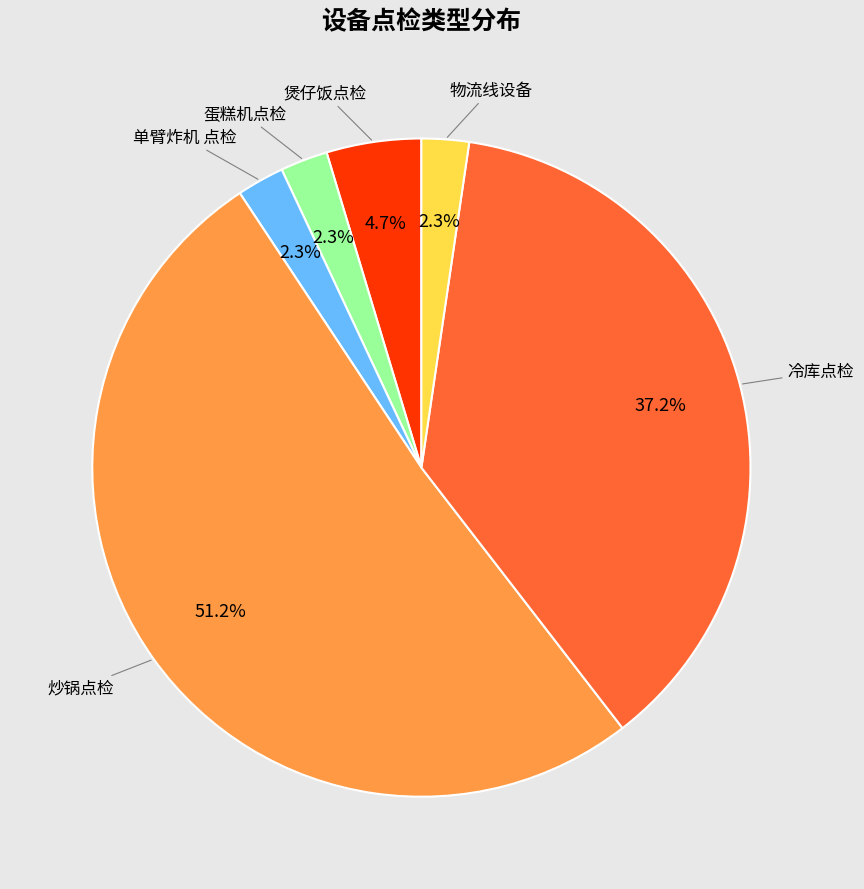

Count the number of slices in the pie.

6